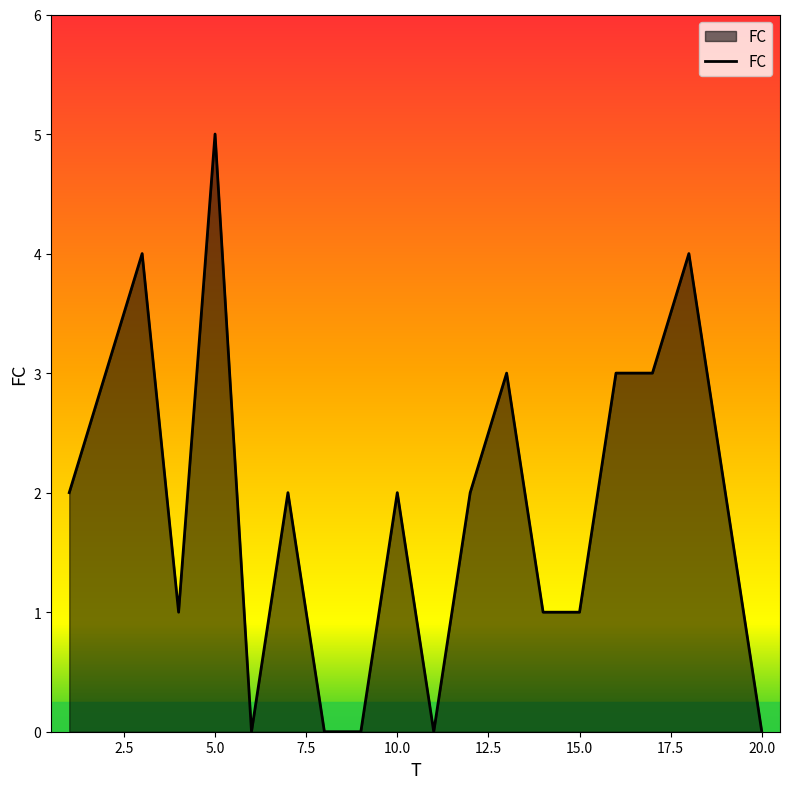

What is the difference between the maximum and minimum values?

5